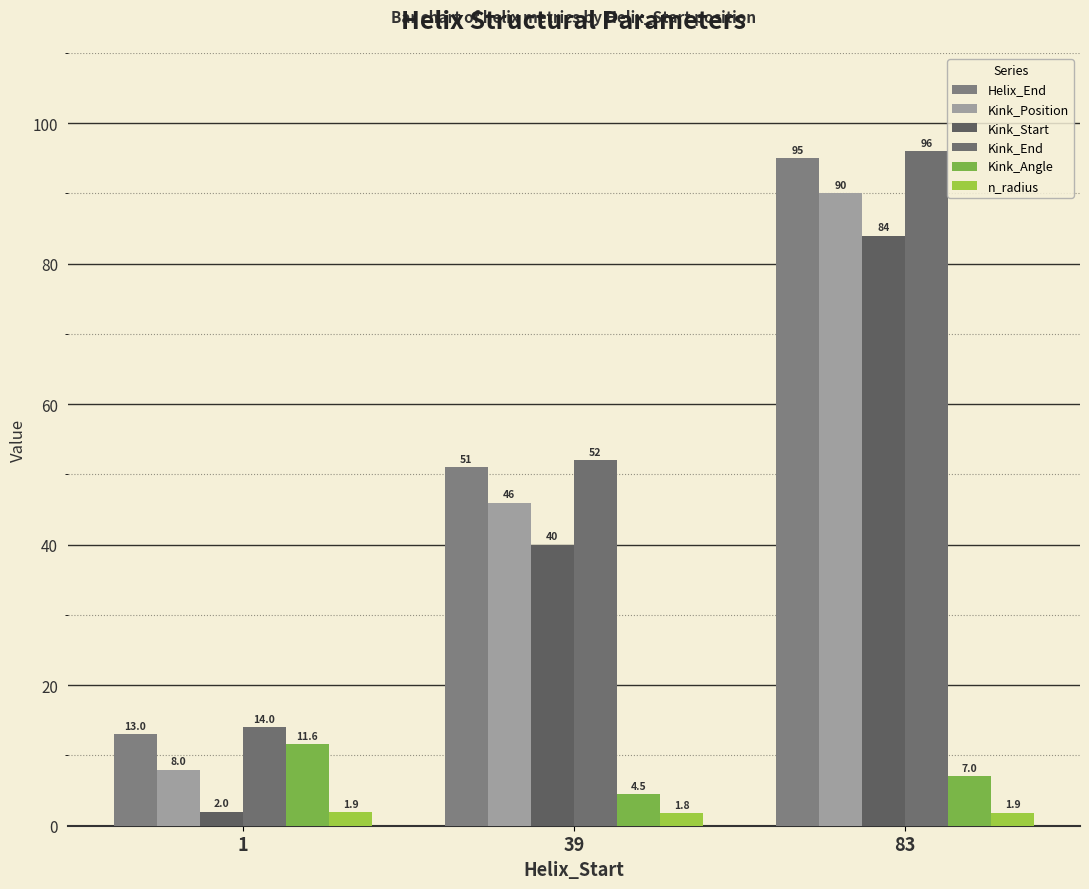

Which series has the largest total across all categories?

Kink_End